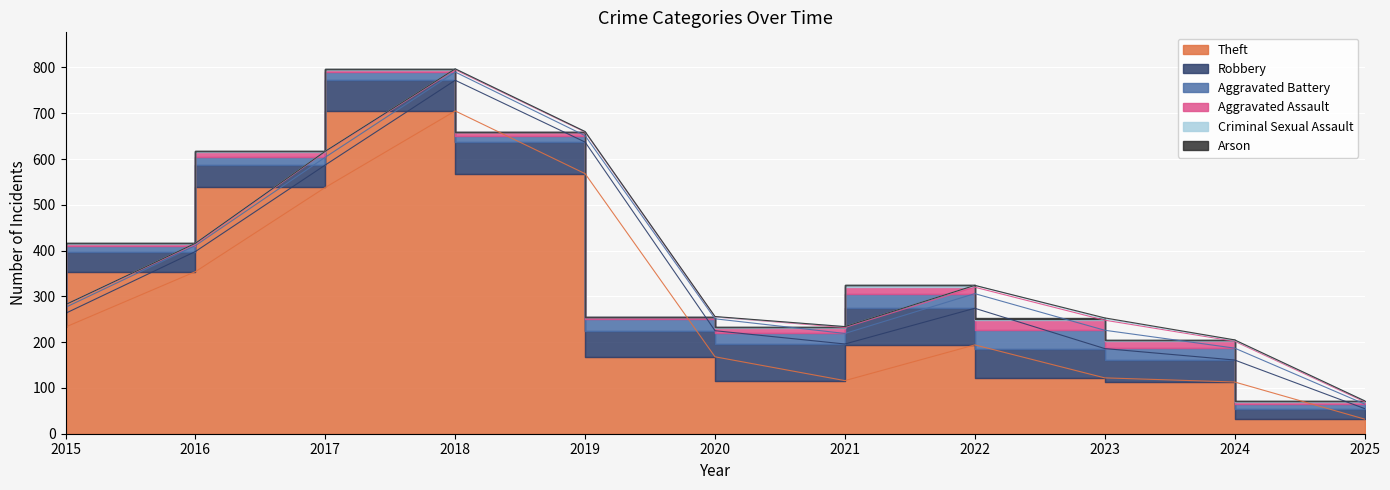

True or false: Arson and Robbery intersect in this chart.

False